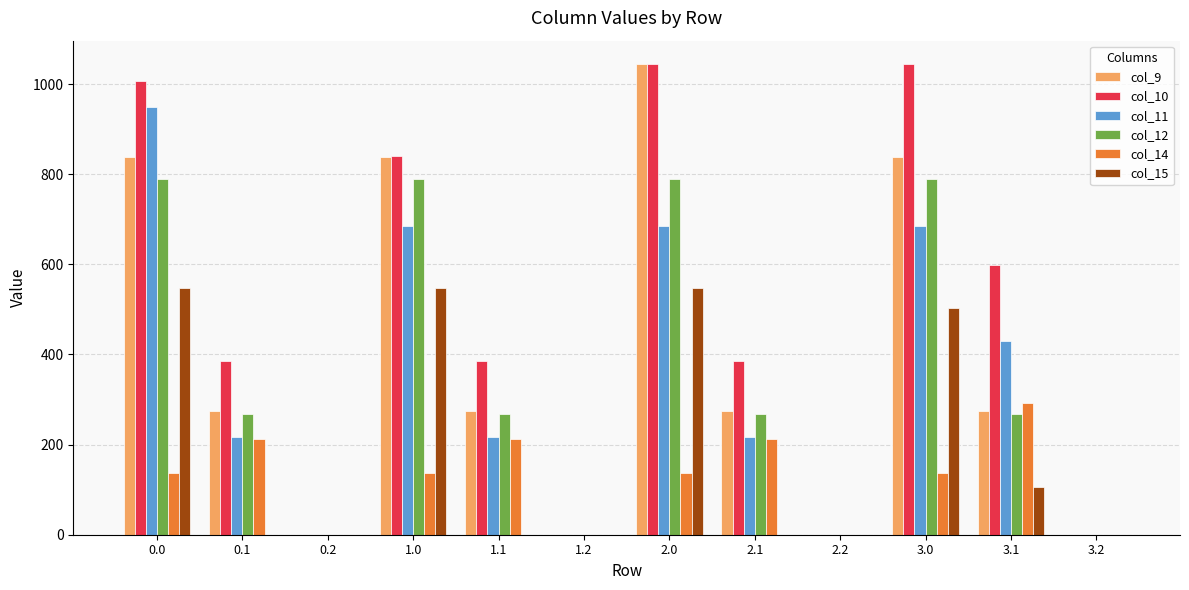

What is the sum of the col_9 values at 0.0 and 3.2?

838.6